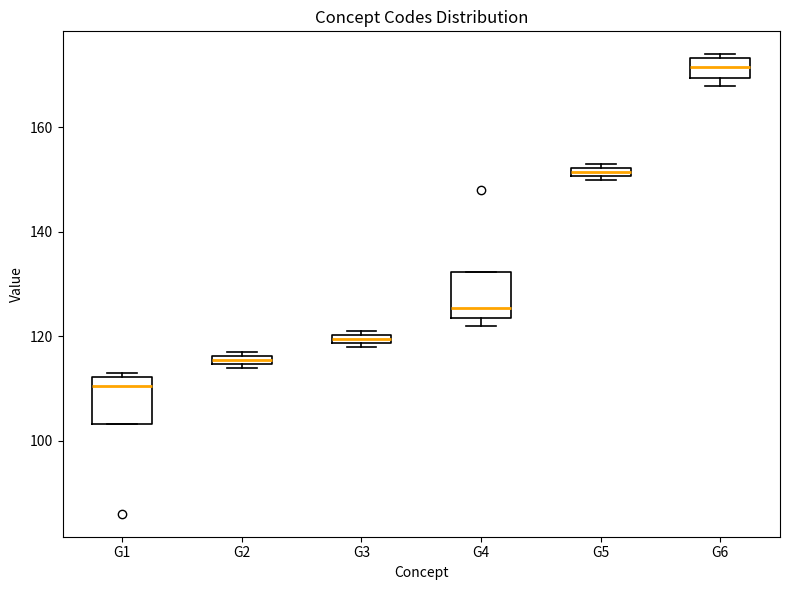

Where is the upper edge of the box for G3 on the y-axis? The values are not printed on the chart, so give them approximately, as read against the axis.

120